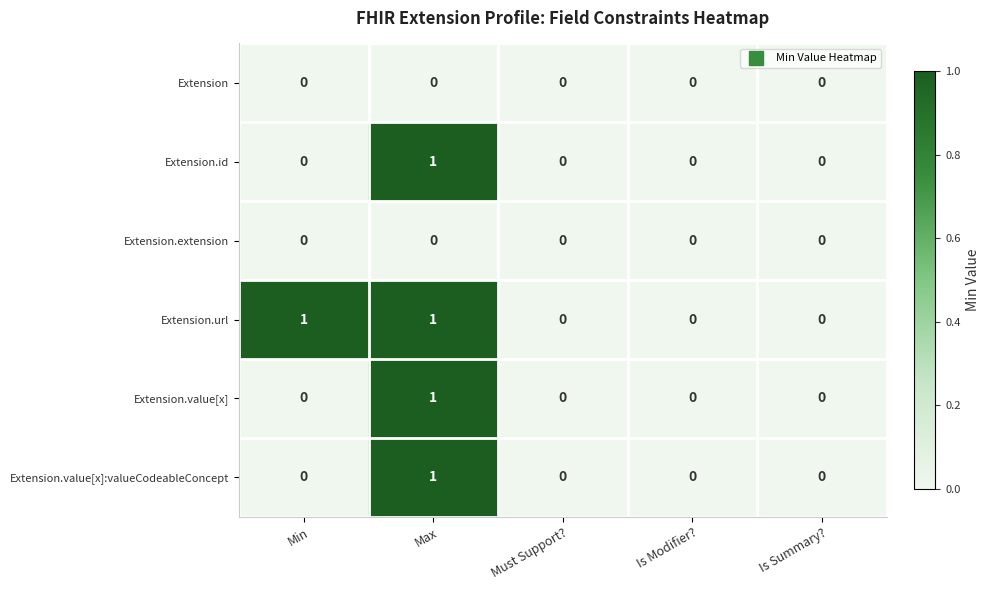

Which category has the highest value in the Extension.value[x]:valueCodeableConcept series?

Max